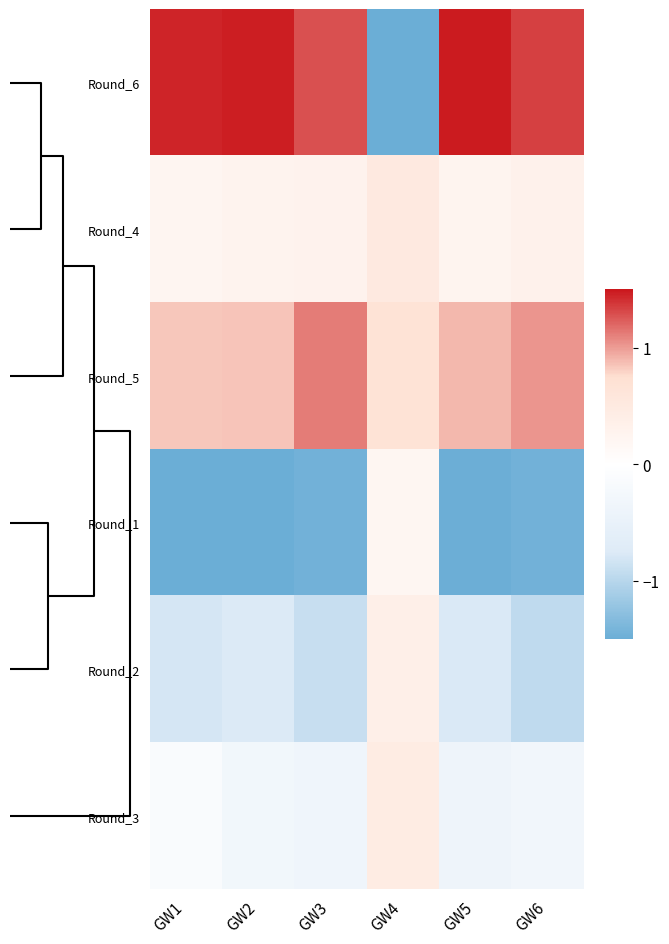

At which category is the sum across all series the highest?

GW6